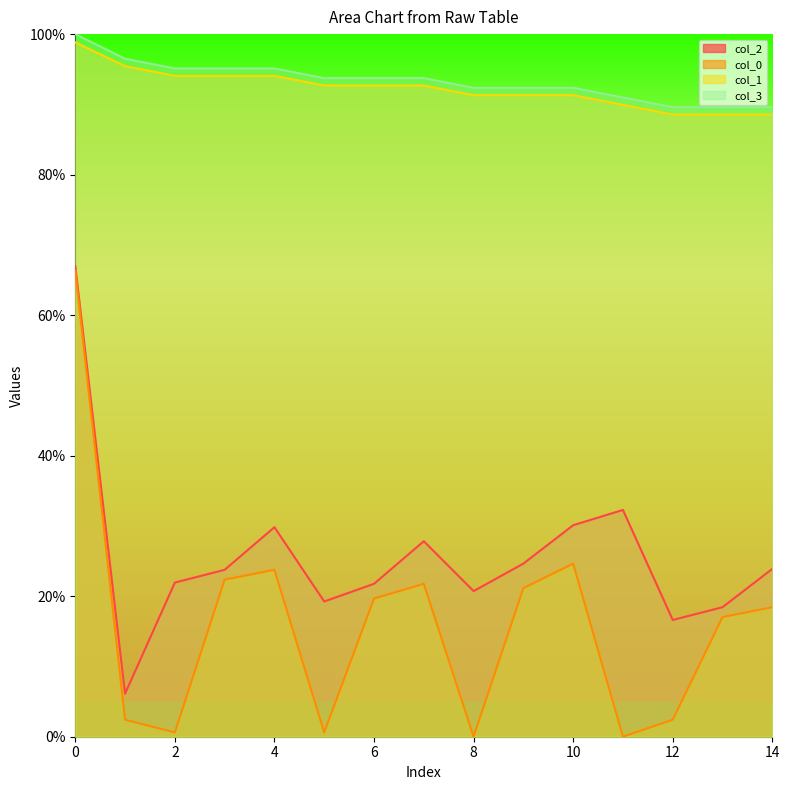

What is the value of the col_3 point at the 9th from the left?

92.4